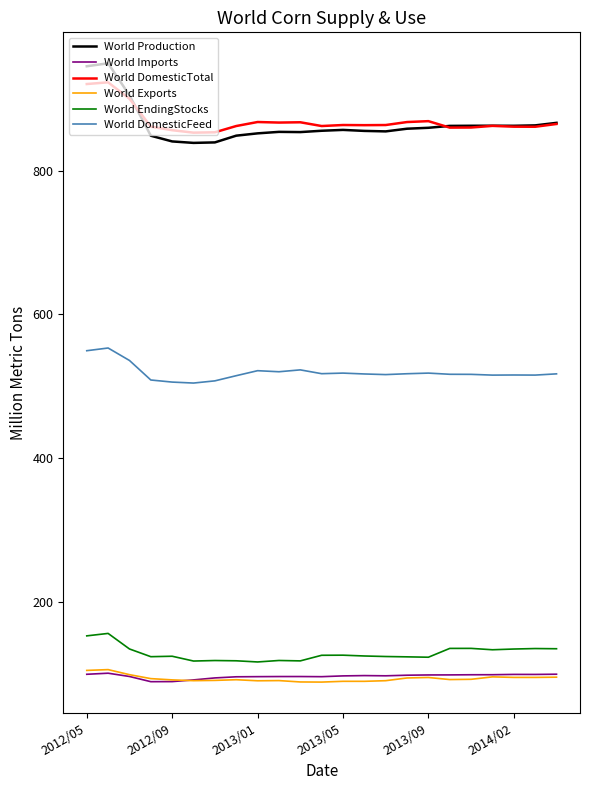

What are all the series names shown in the legend?

World Production, World Imports, World DomesticTotal, World Exports, World EndingStocks, World DomesticFeed